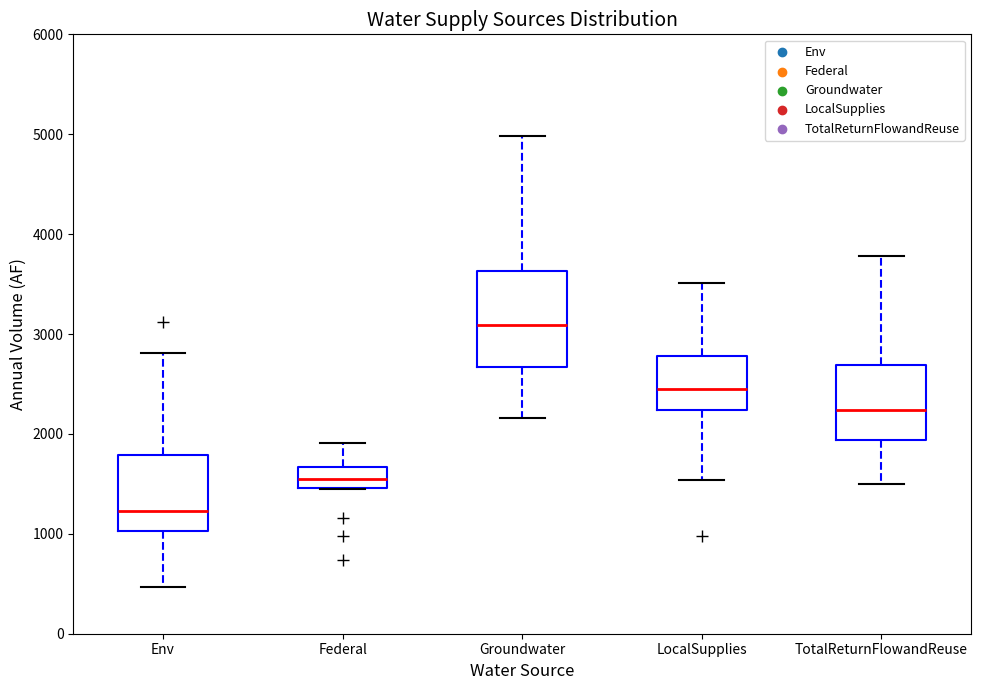

Which box is the tallest, from its lower edge to its upper edge?

Groundwater